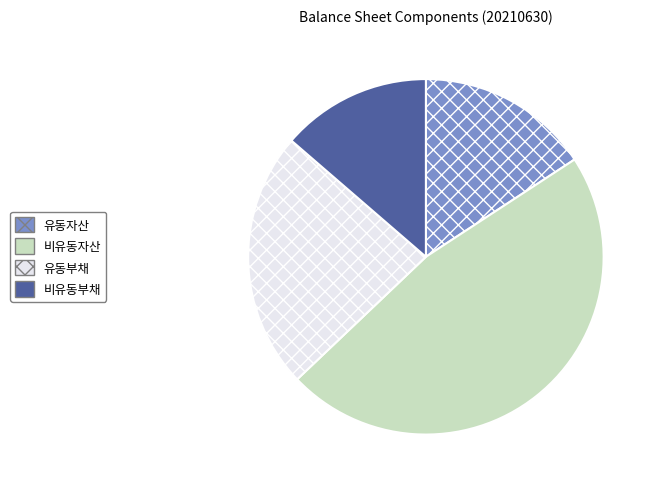

Approximately how many times larger is the value at 비유동부채 compared to 유동자산?

0.9